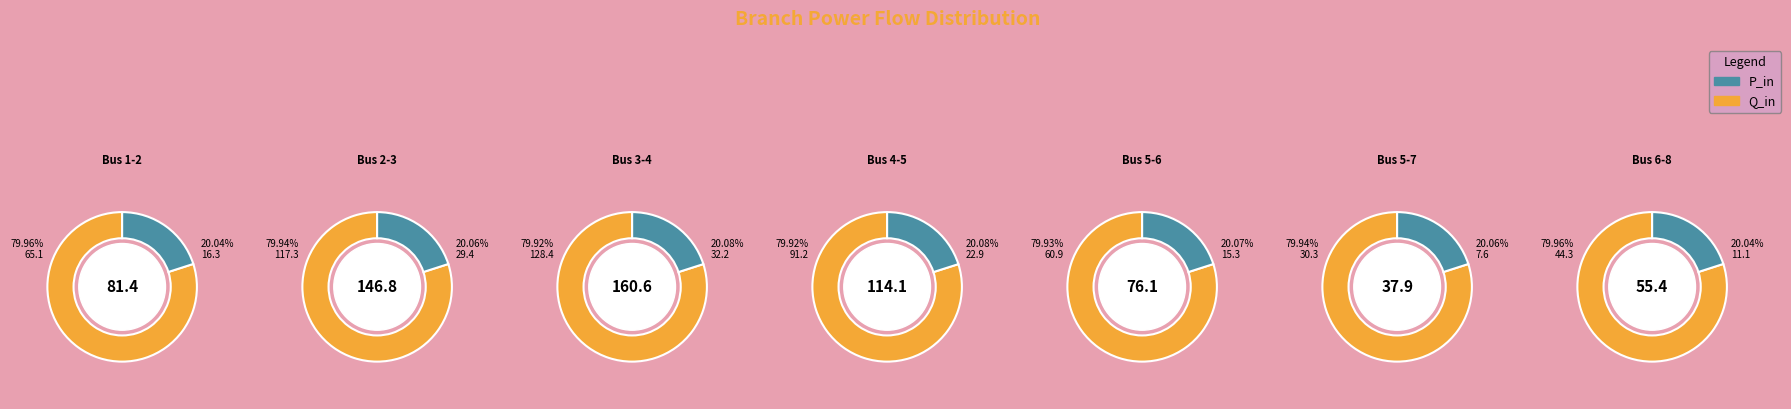

How much of the chart is everything except Bus 4-5?

83.0%